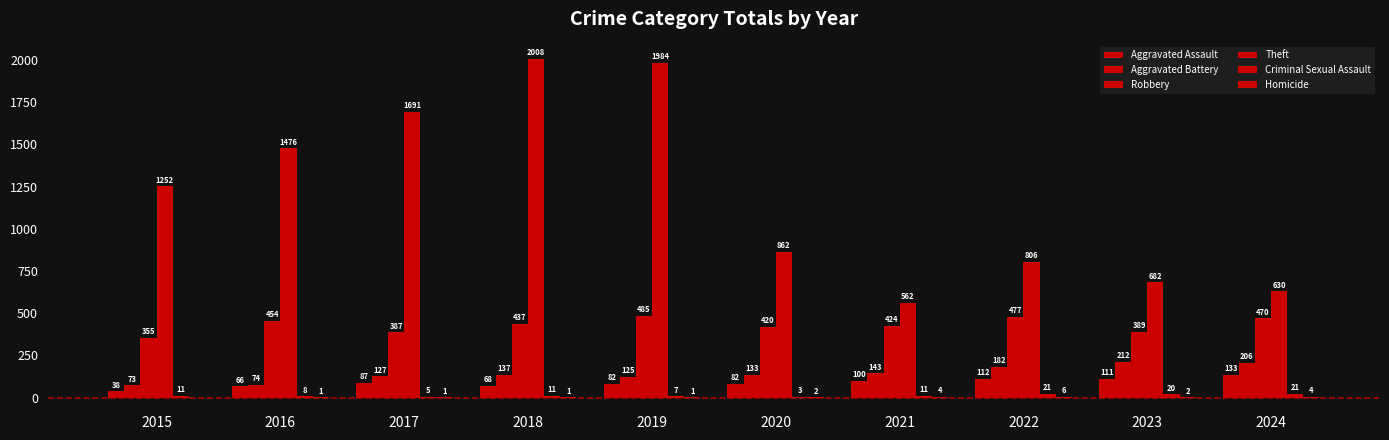

How many categories are shown in the chart?

10